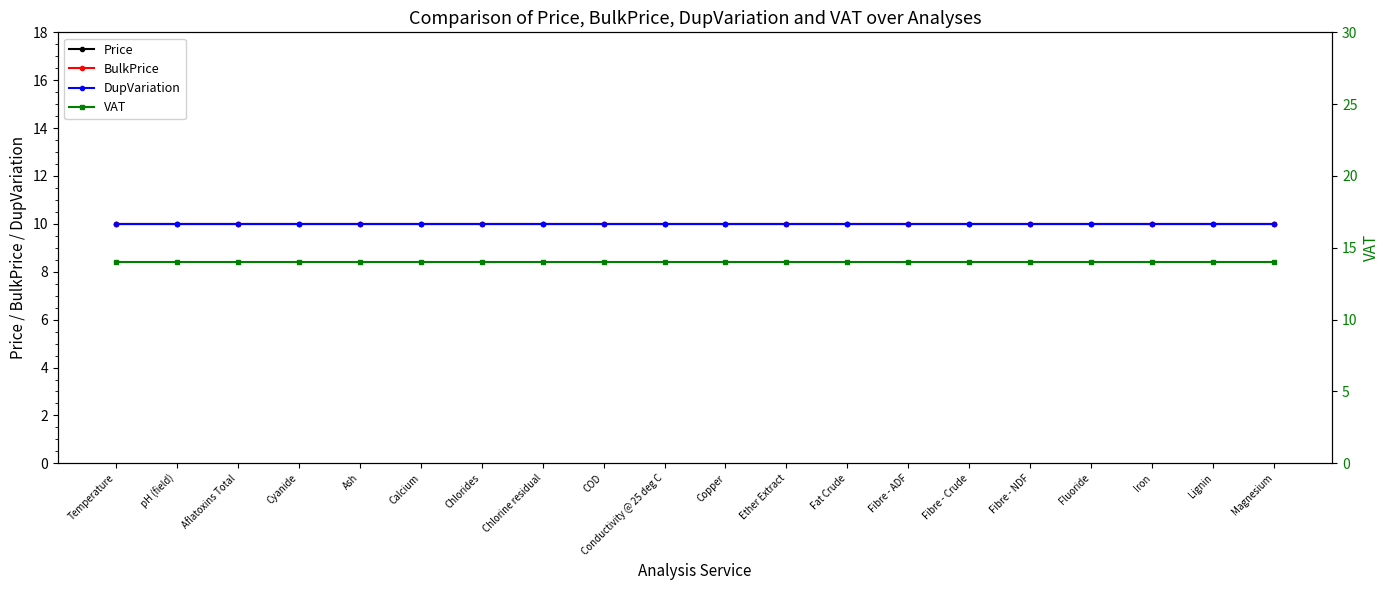

Reading right to left, extract all data points from this chart.

Price: 10	10	10	10	10	10	10	10	10	10	10	10	10	10	10	10	10	10	10	10
BulkPrice: 10	10	10	10	10	10	10	10	10	10	10	10	10	10	10	10	10	10	10	10
DupVariation: 10	10	10	10	10	10	10	10	10	10	10	10	10	10	10	10	10	10	10	10
VAT: 14	14	14	14	14	14	14	14	14	14	14	14	14	14	14	14	14	14	14	14